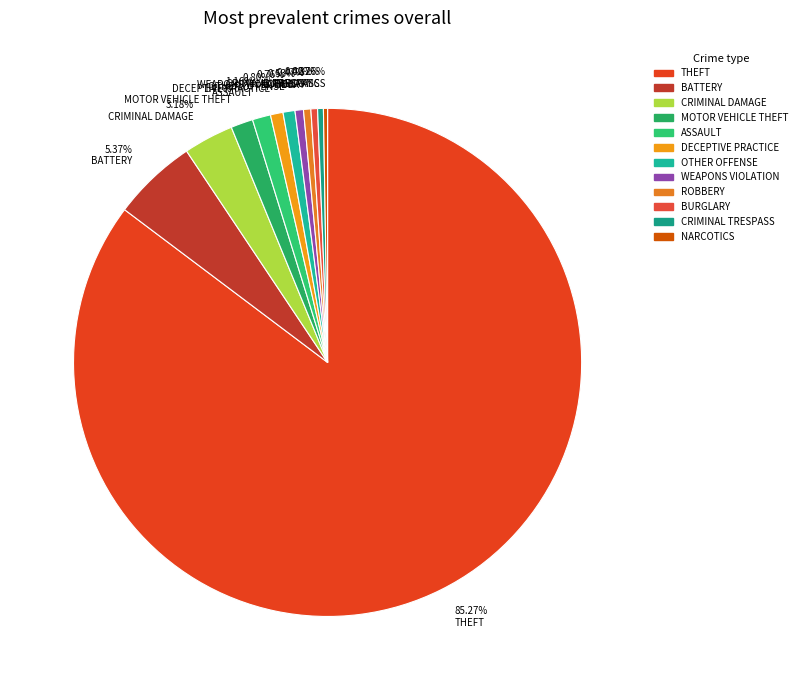

Which has a higher value, 1.41% MOTOR VEHICLE THEFT or 0.80% DECEPTIVE PRACTICE?

1.41% MOTOR VEHICLE THEFT